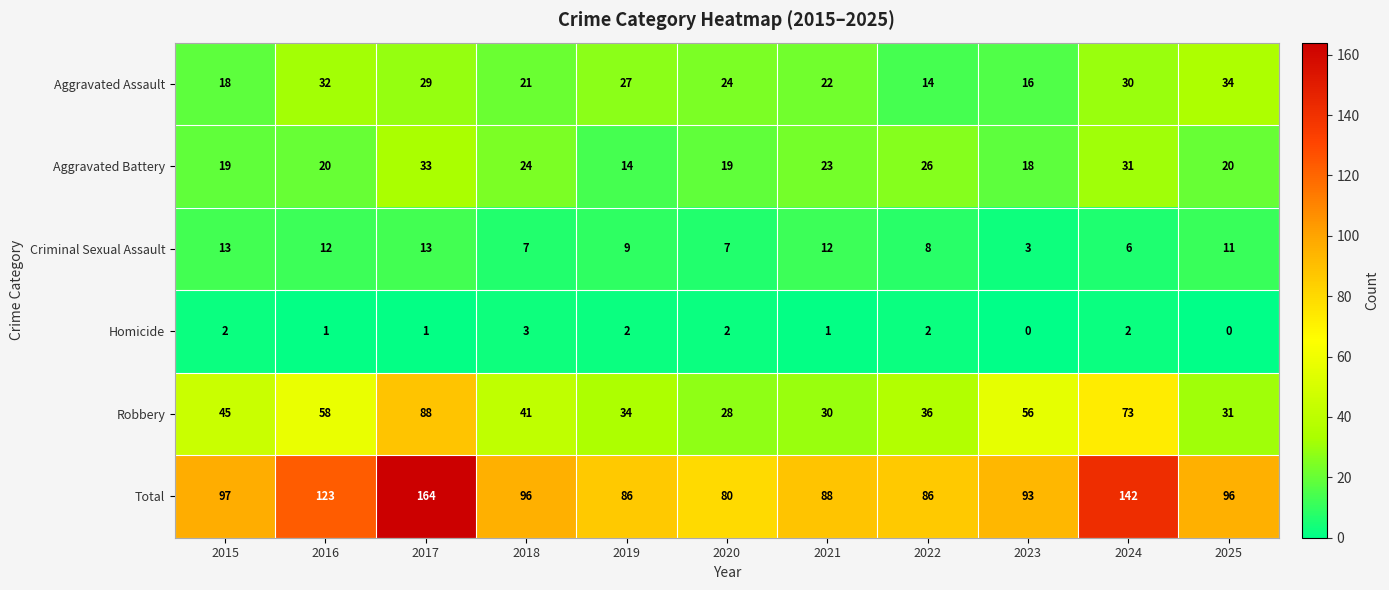

Where is Aggravated Battery nearest to the value 23?

2021